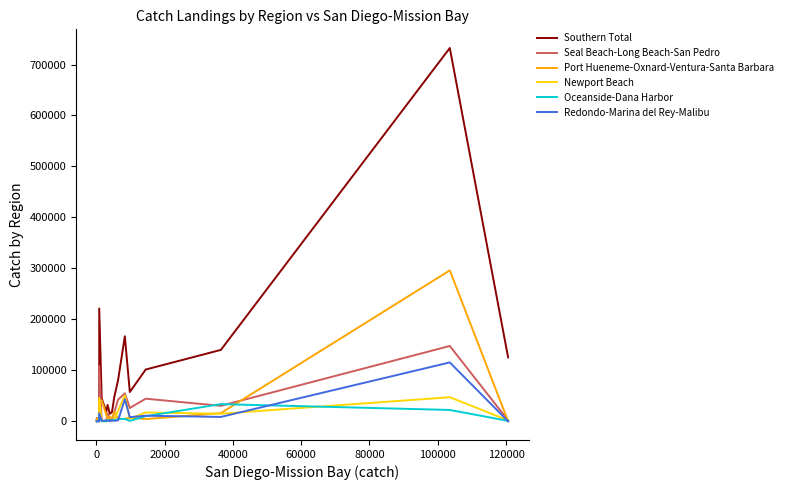

What is the maximum value shown in the chart?

732396